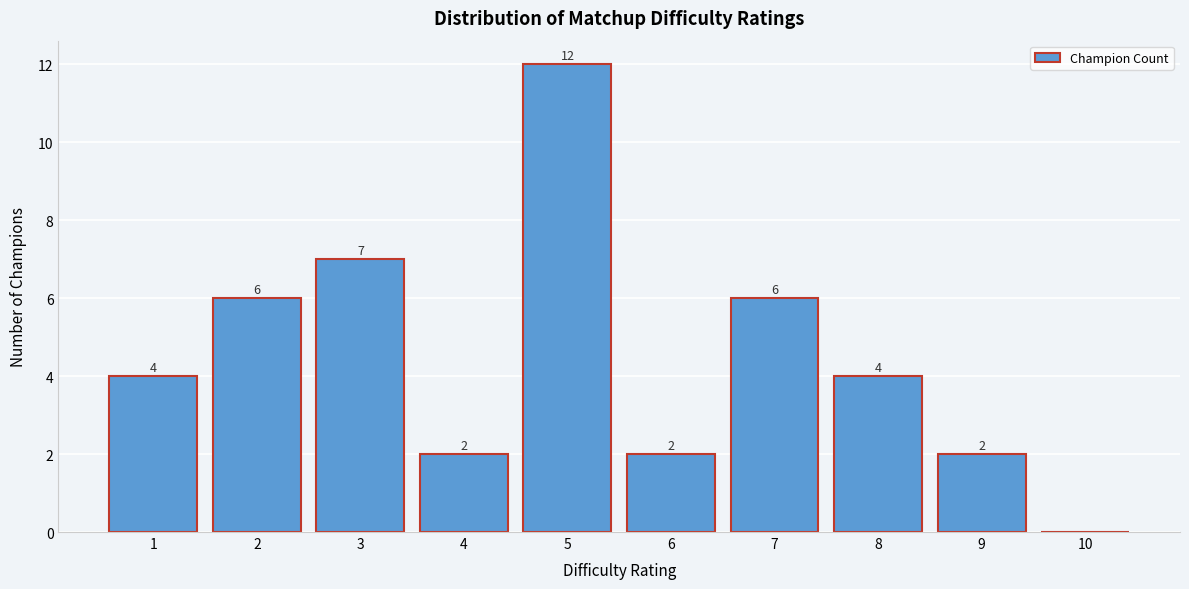

Which range on the x-axis has the tallest bar?

4.5 to 5.5